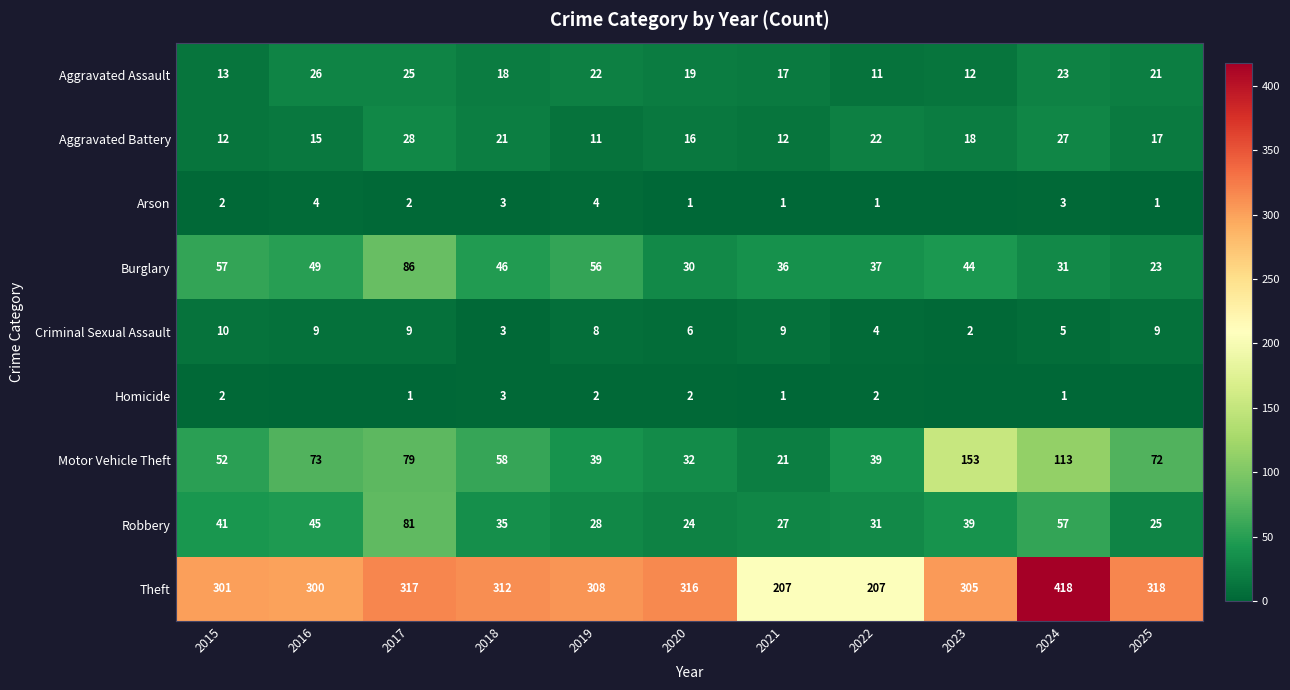

Which has a higher value, 2020 or 2021?

2020